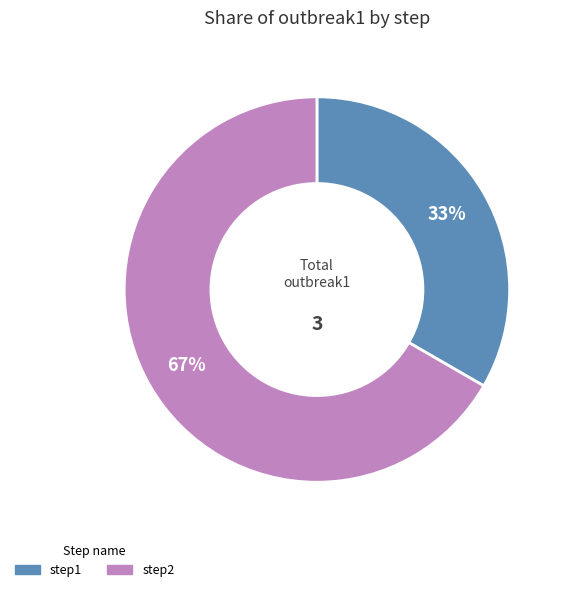

Do step1 and step2 together represent more than half of the pie?

Yes